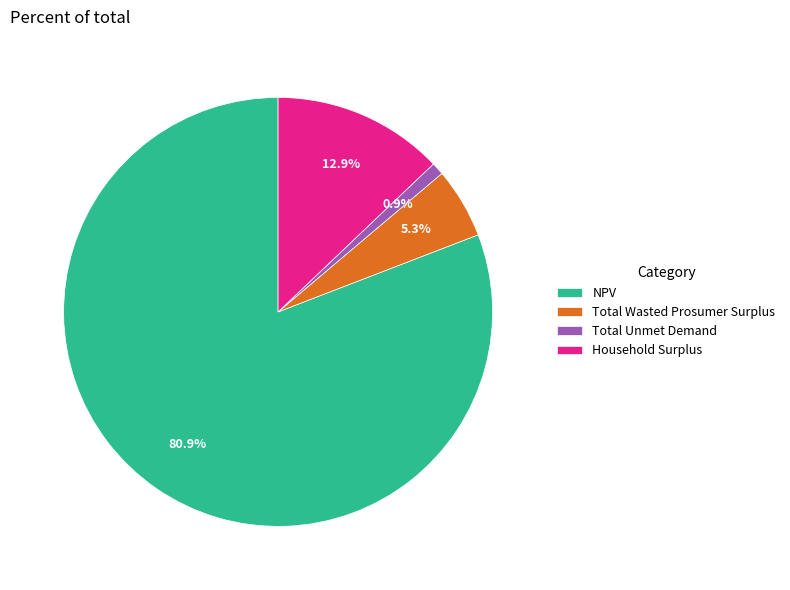

Is it true that Total Wasted Prosumer Surplus is 5% of the pie?

True